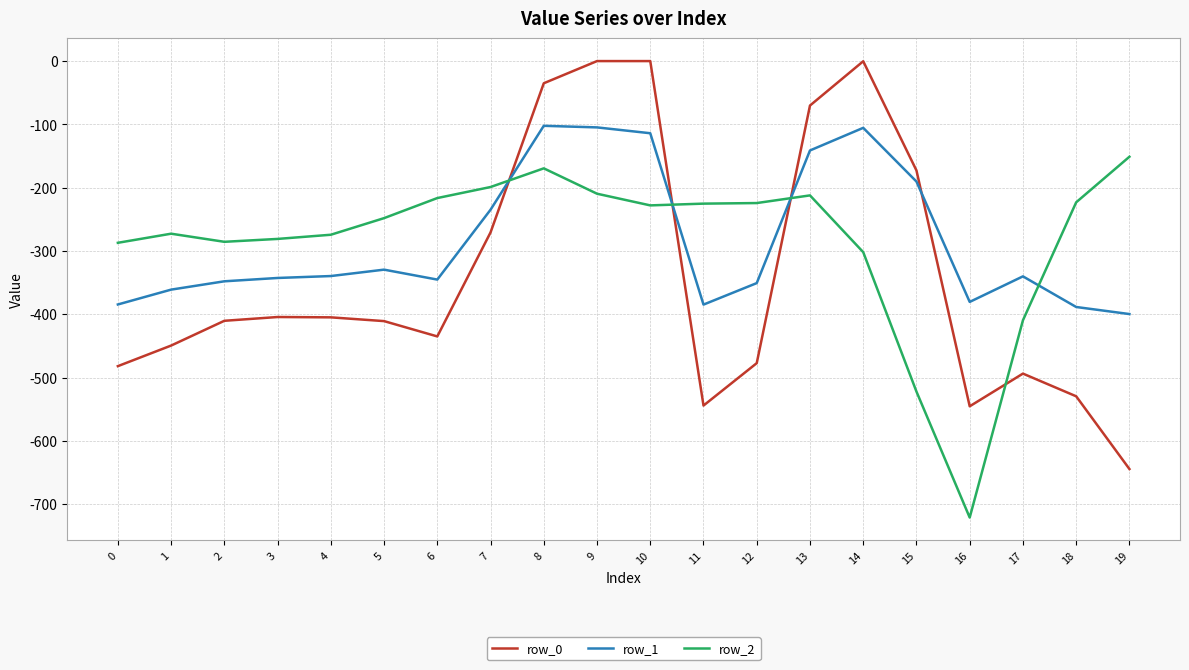

List the series in order of their peak value, lowest first.

row_2, row_1, row_0